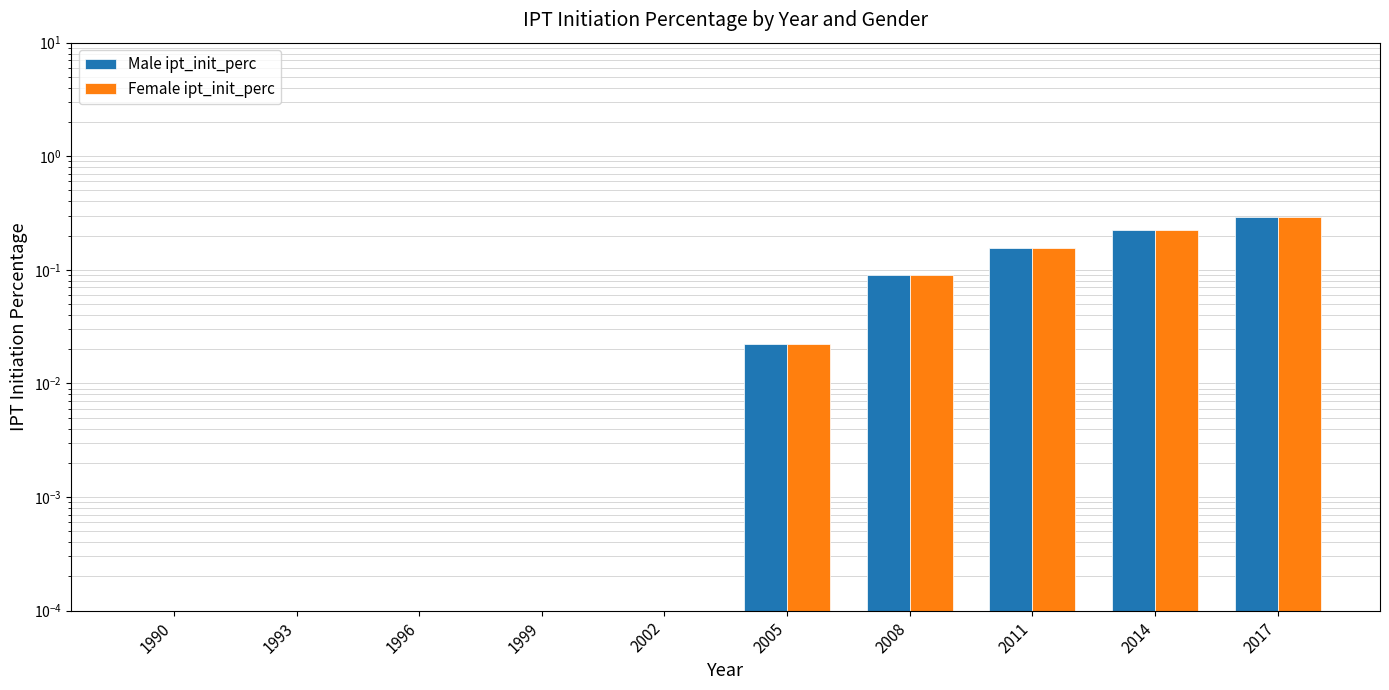

Which category has the lowest value in the Male ipt_init_perc series?

1990